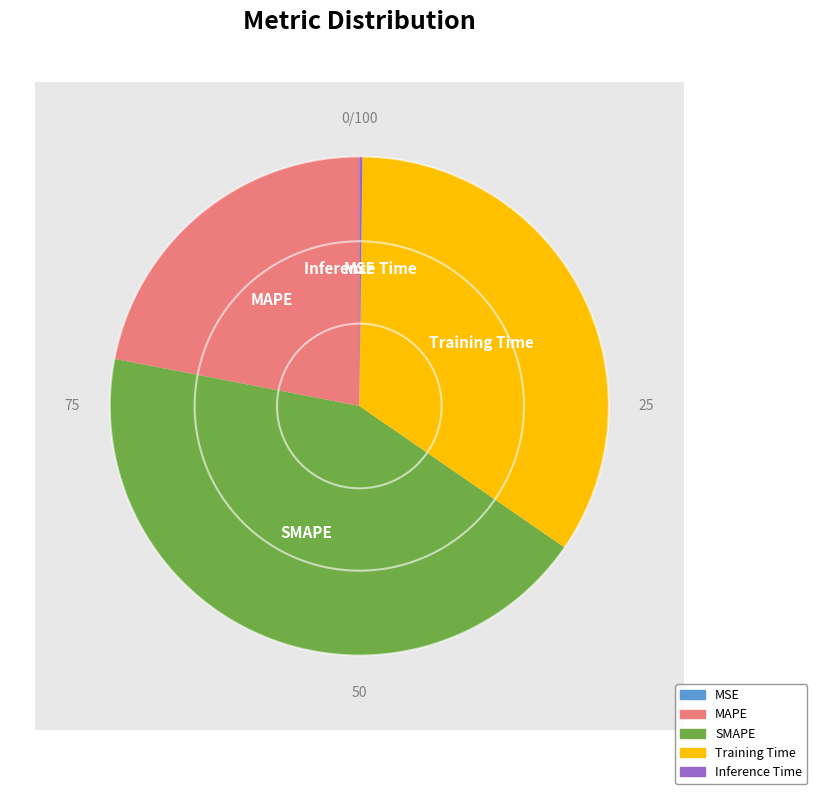

Is it true that MSE is 11% of the pie?

False